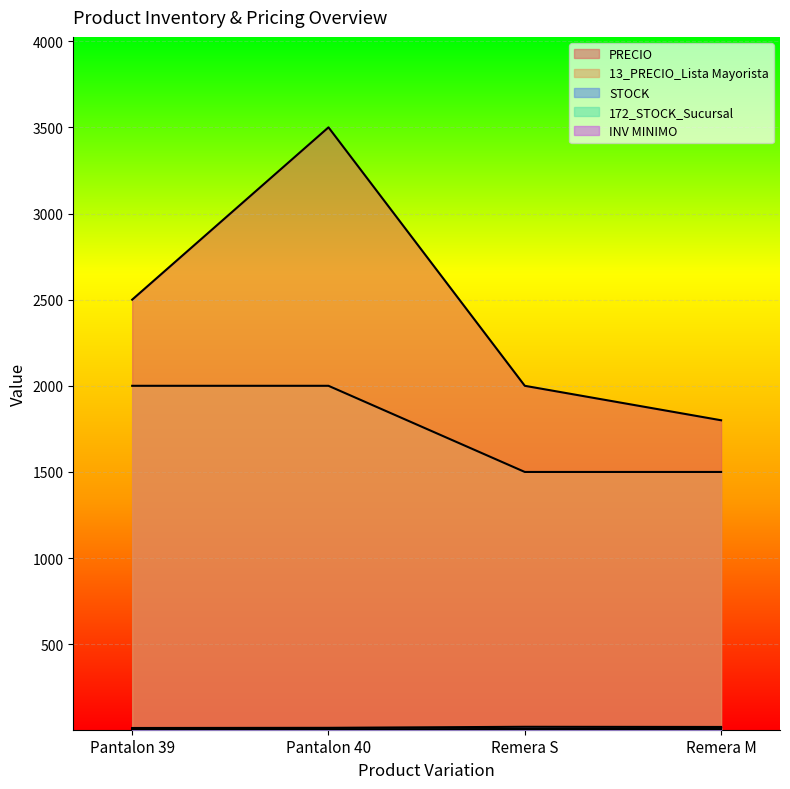

Which series has the largest total across all categories?

PRECIO